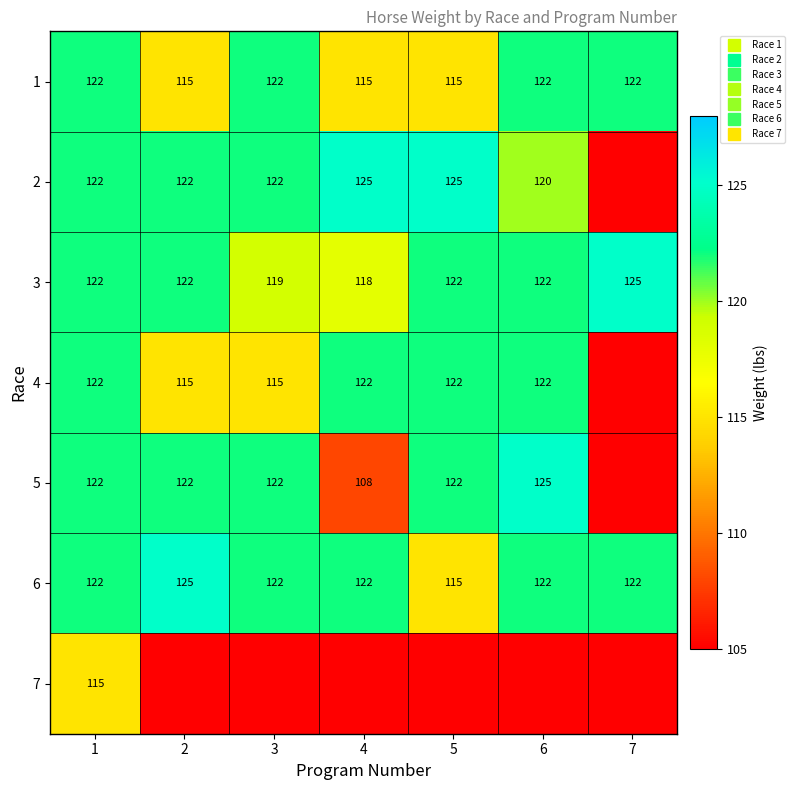

The 3 series shows 209.3 at 1. True or false?

False